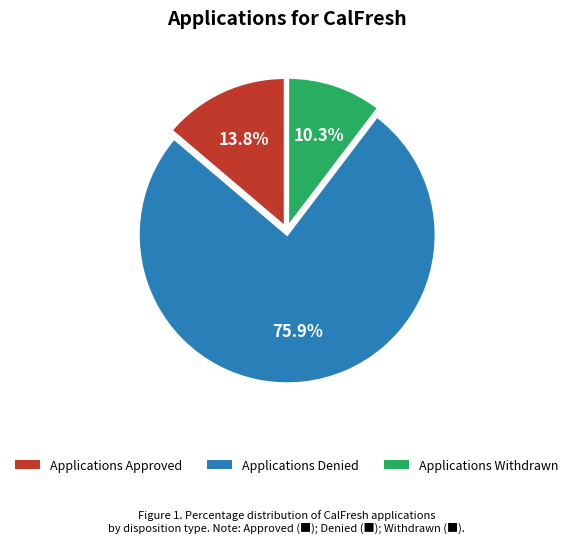

Which category has the smallest portion of the pie?

Applications Withdrawn